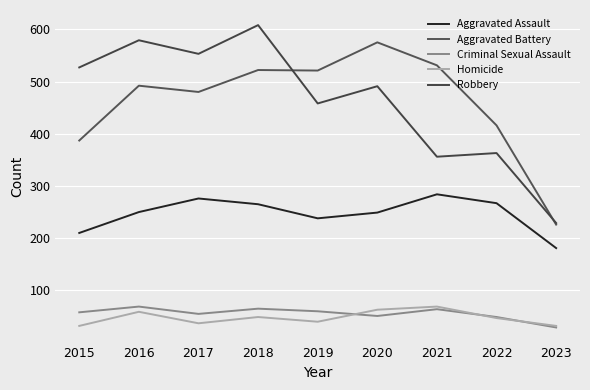

Read the Aggravated Assault value at 2019, to the nearest 5.

240